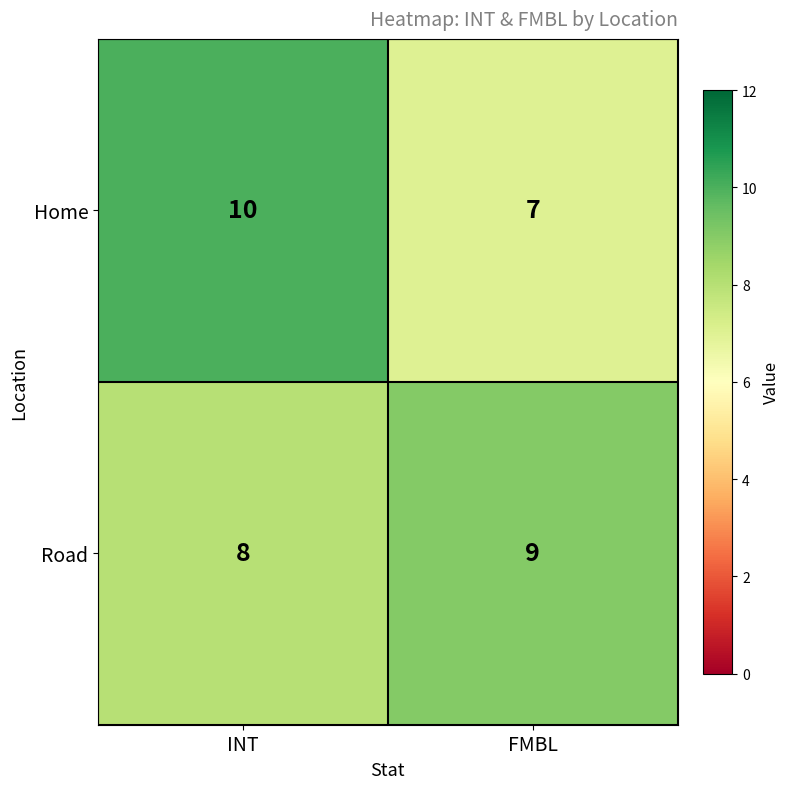

Reading left to right, transcribe all the data shown in this chart.

Home: 10	7
Road: 8	9